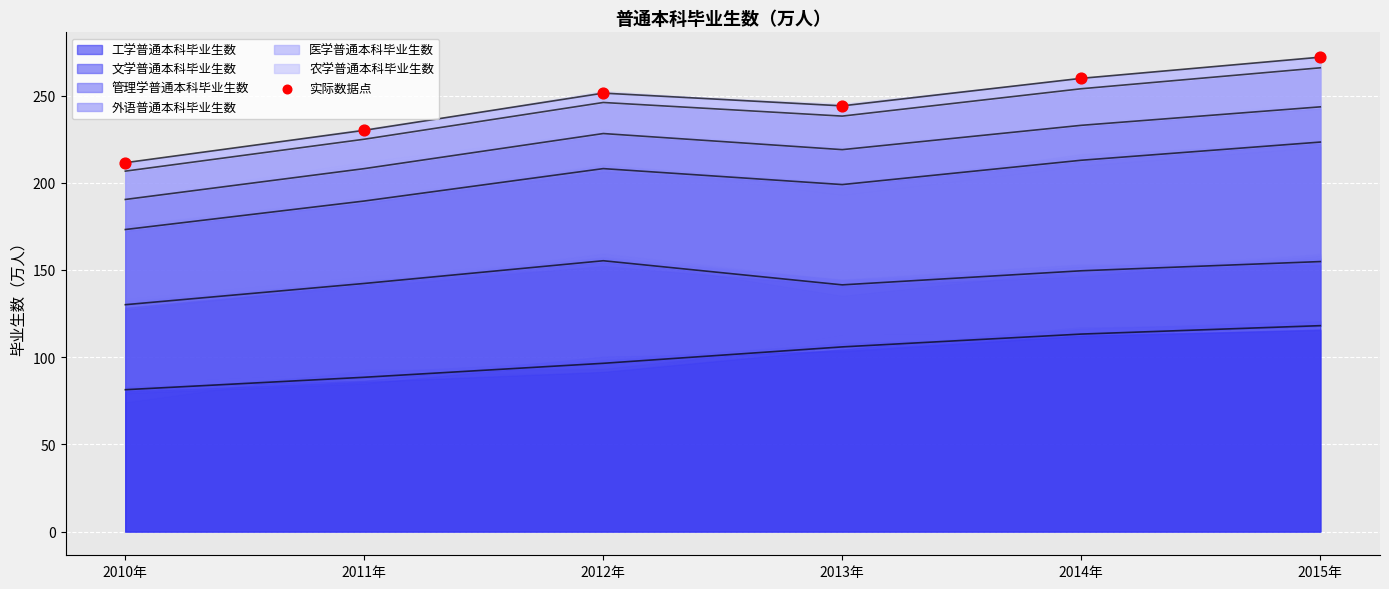

What is the change in value from 2010年 to 2014年?

+48.4